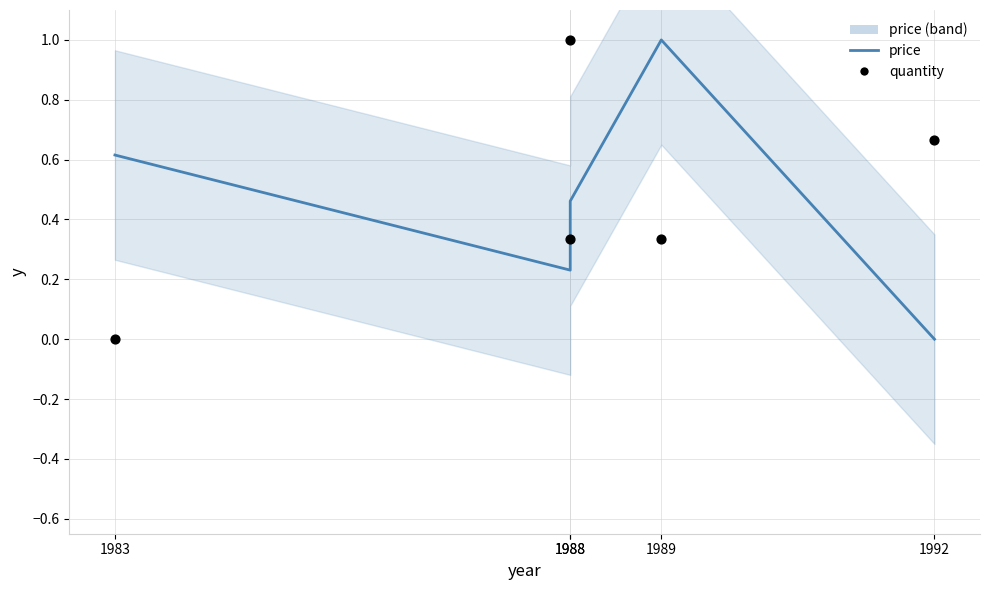

Is the value of price at 1988 greater than the value of quantity at 1992?

No